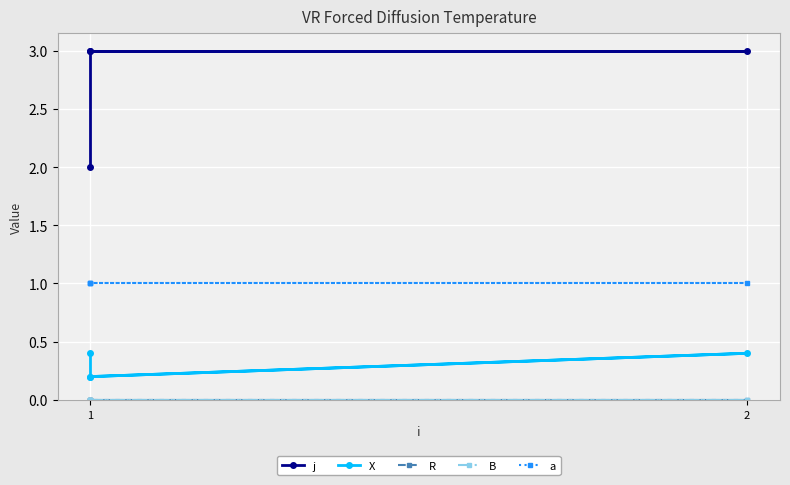

What is the total value across all series at 1?

3.4